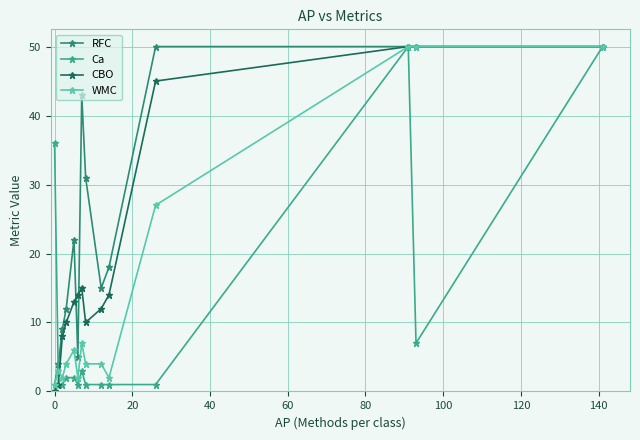

List the series in order of their overall mean, lowest first.

Ca, WMC, CBO, RFC